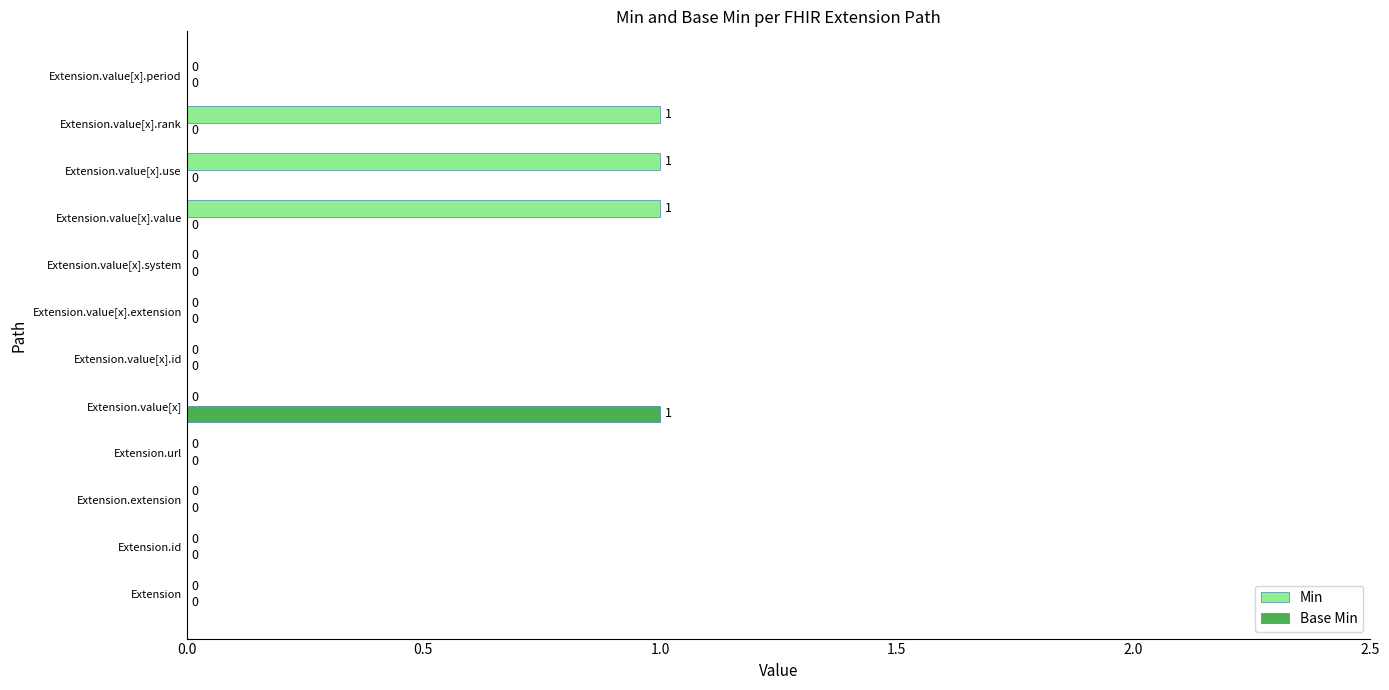

Which series has the largest total across all categories?

Min